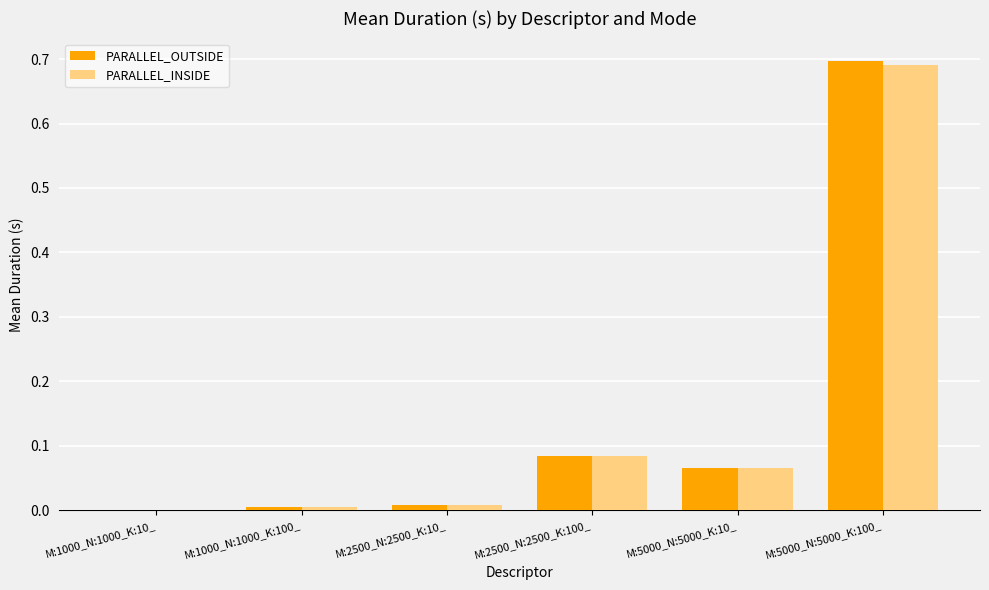

What is the sum of all PARALLEL_OUTSIDE values?

0.9